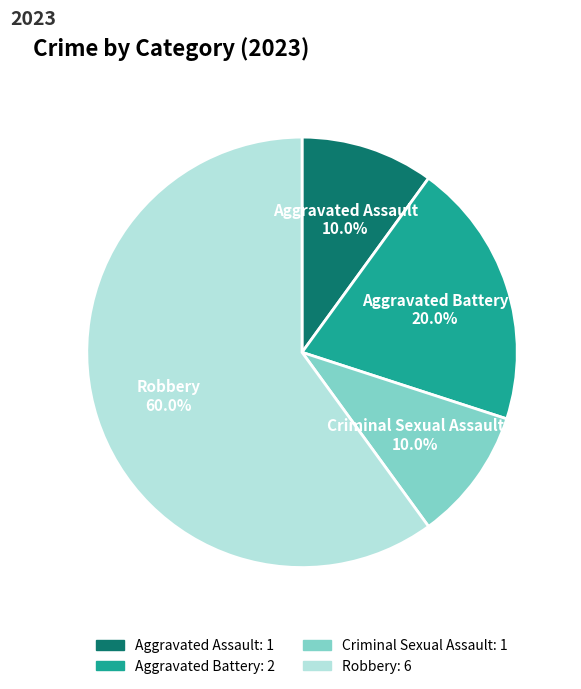

What percentage is NOT represented by Aggravated Assault?

90.0%